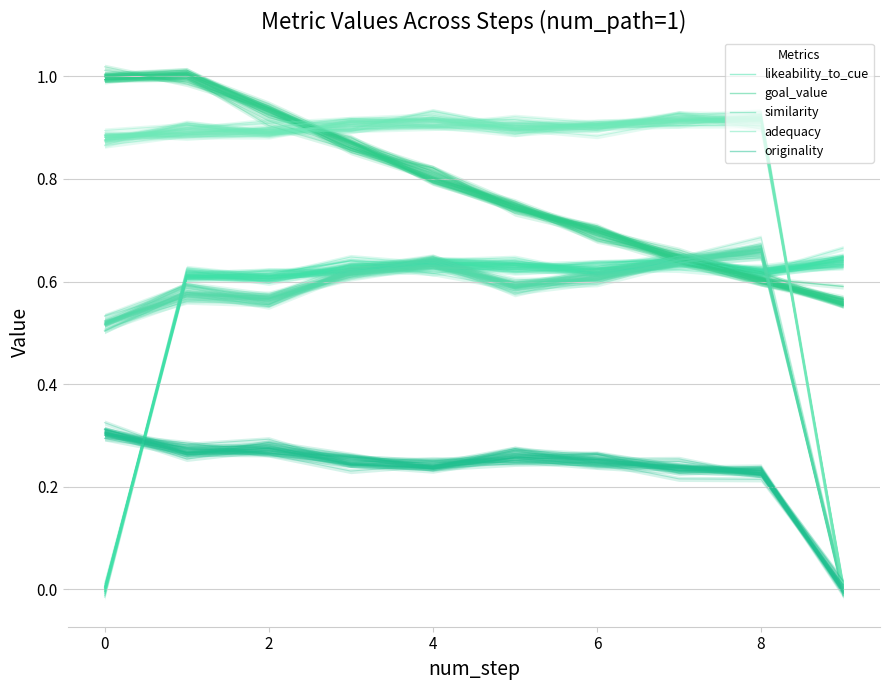

Does the chart display data point markers on the line(s)?

No